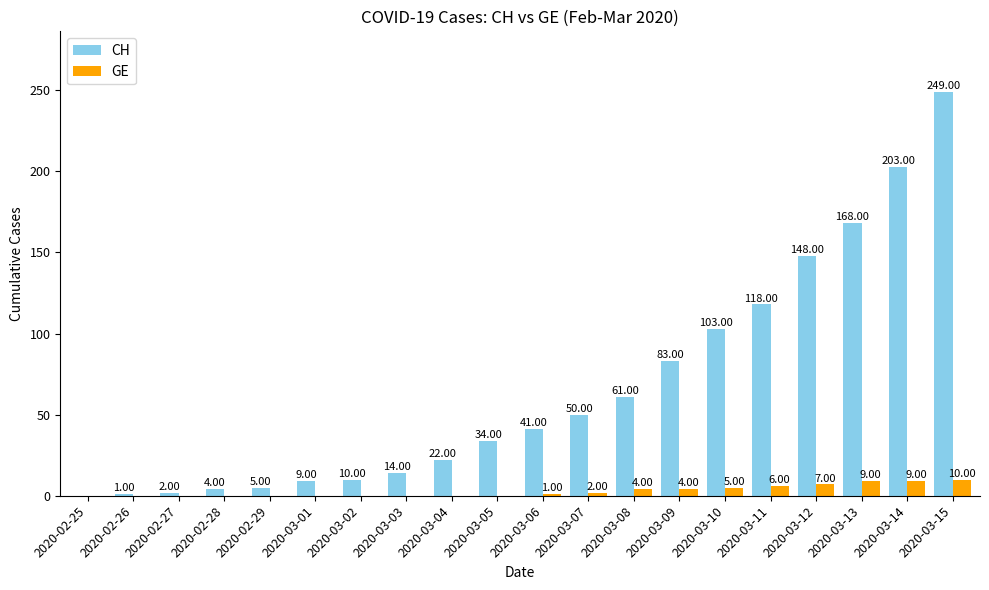

At which category is the sum across all series the highest?

2020-03-15